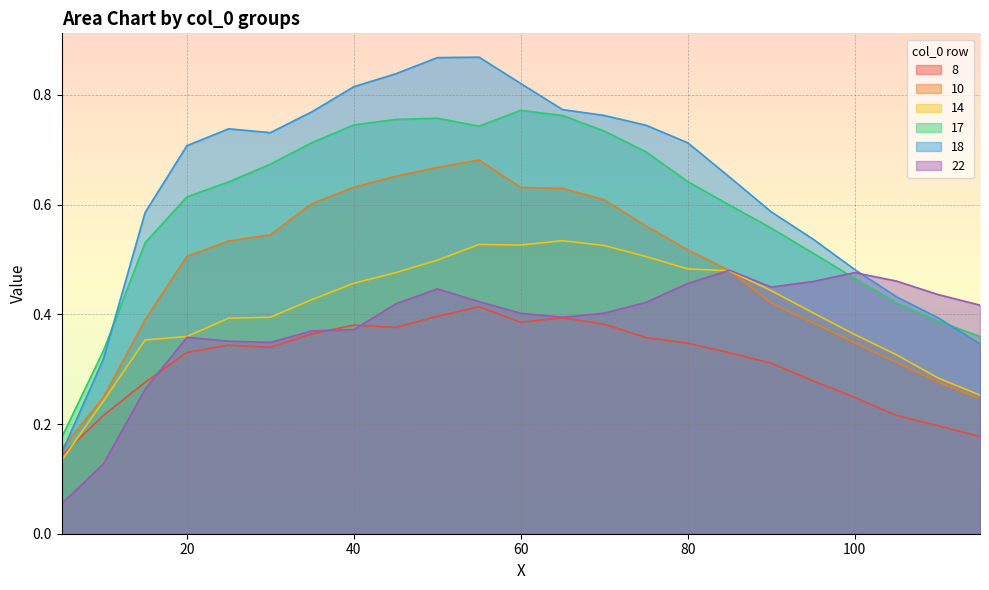

Which label corresponds to the largest value in the chart?

55